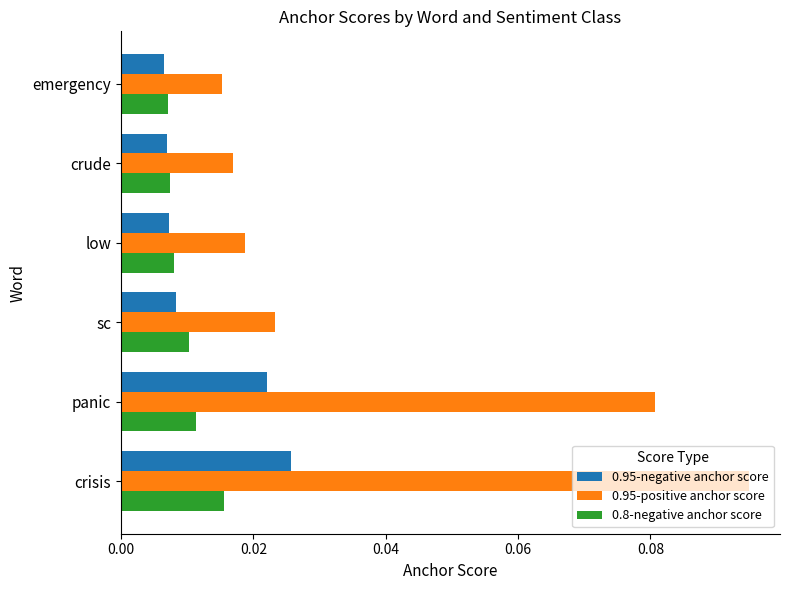

List the series in order of their peak value, lowest first.

0.8-negative anchor score, 0.95-negative anchor score, 0.95-positive anchor score